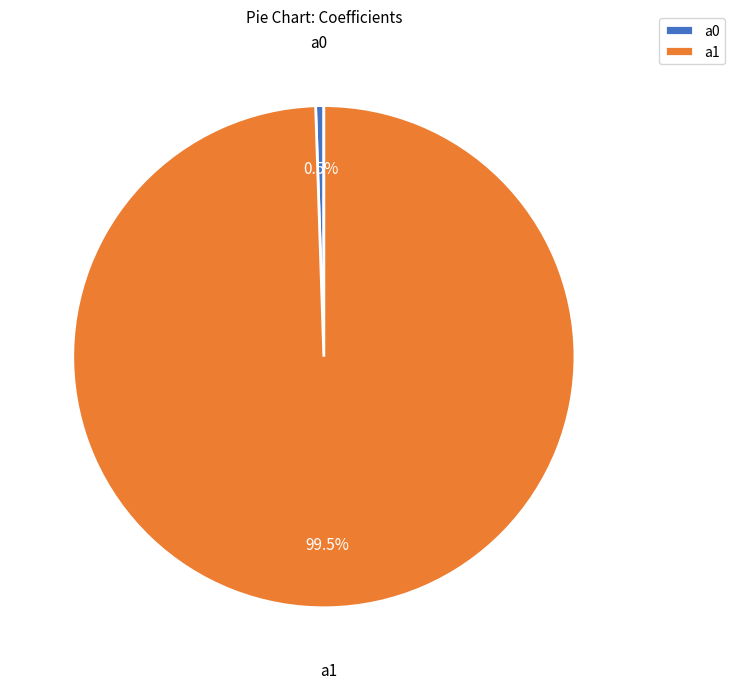

Which has a higher value, a1 or a0?

a1